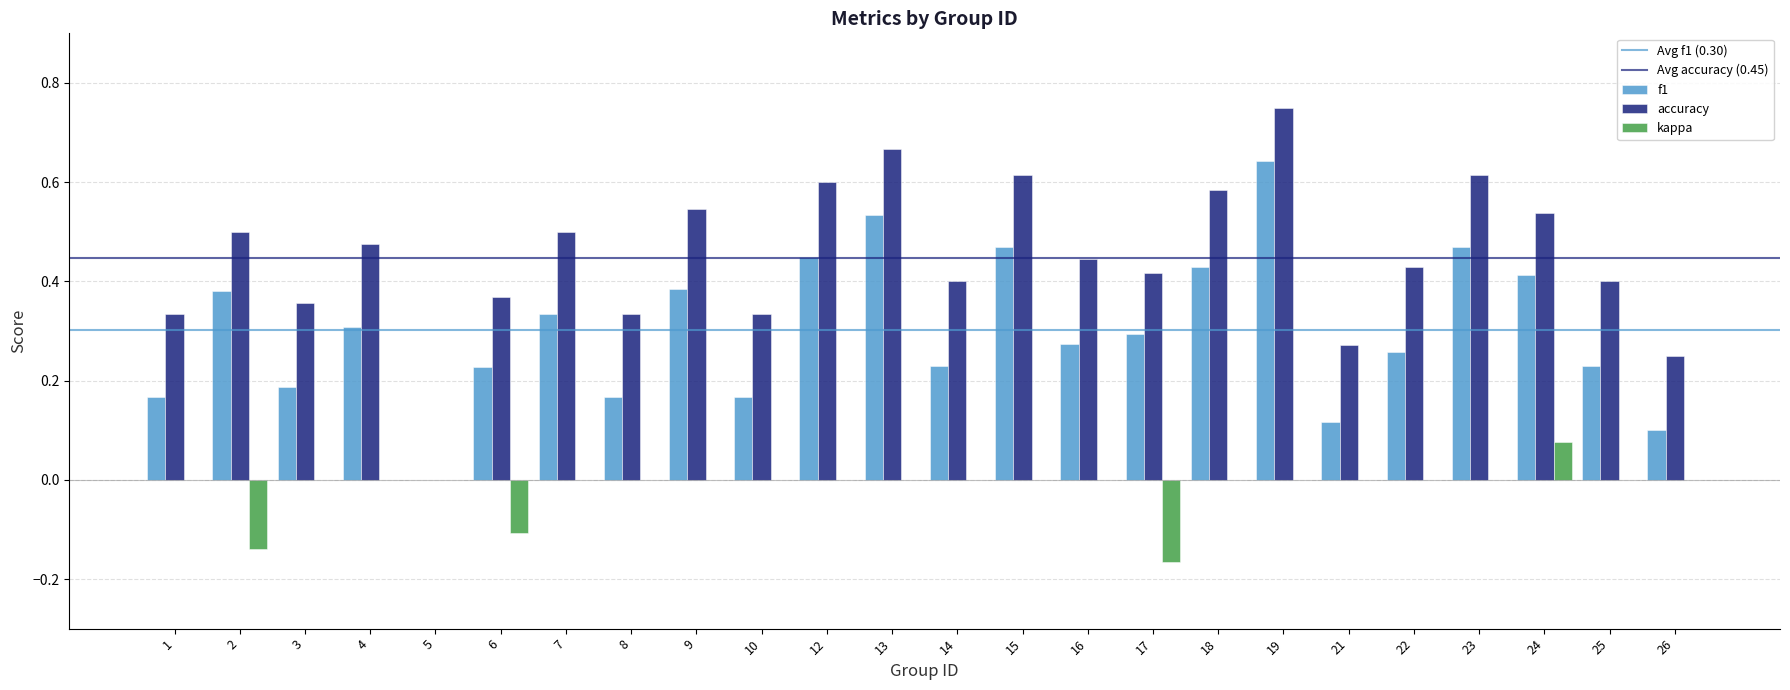

Which category has the highest value in the f1 series?

19